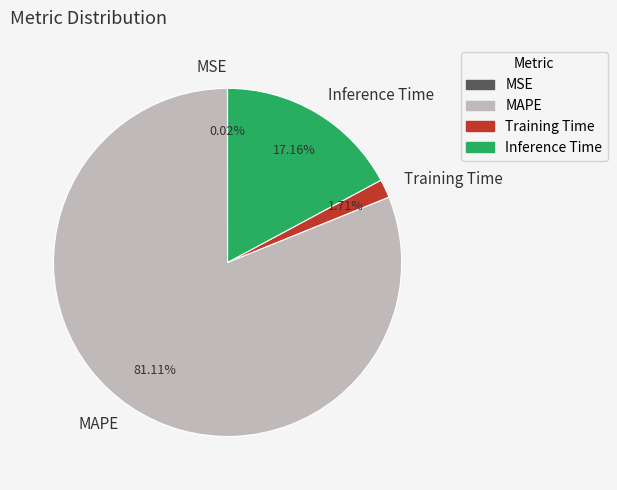

Is the sum of MAPE and Training Time greater than half?

Yes